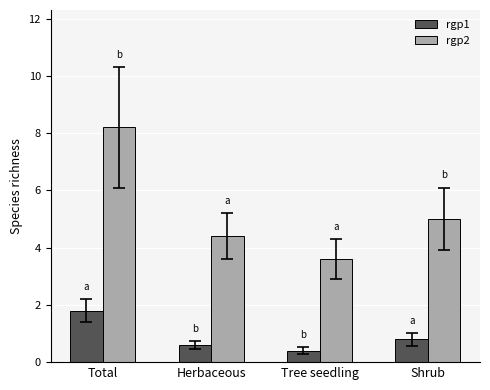

The rgp1 series shows 0.4 at Tree seedling. True or false?

True